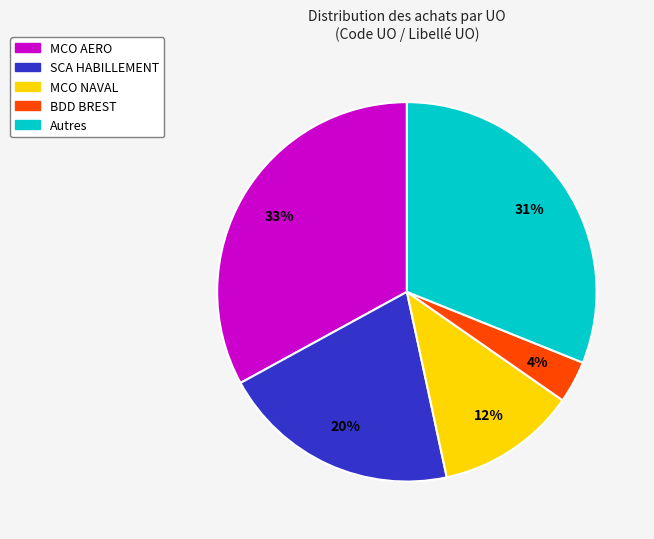

To the nearest percent, what is the average slice percentage?

20%